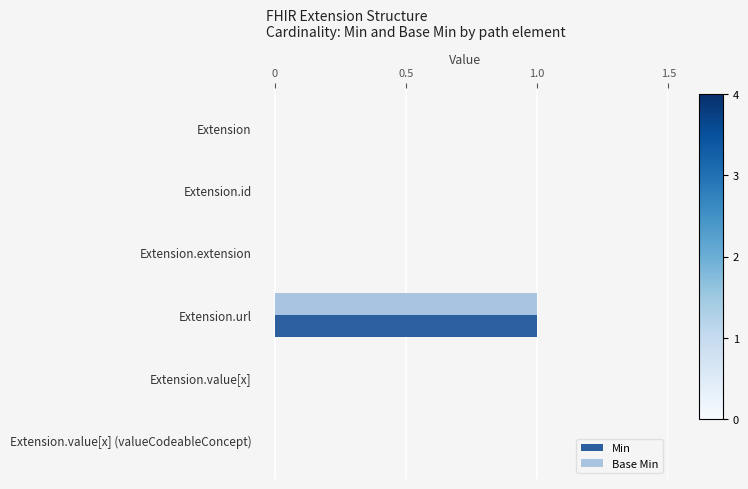

How many categories are shown in the chart?

6